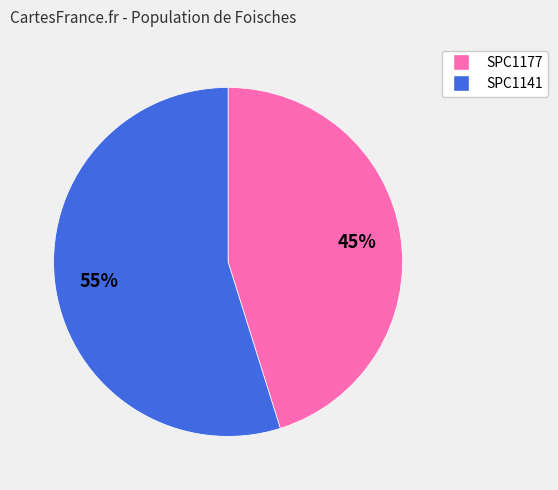

The SPC1141 slice represents 47% of the pie. True or false?

False